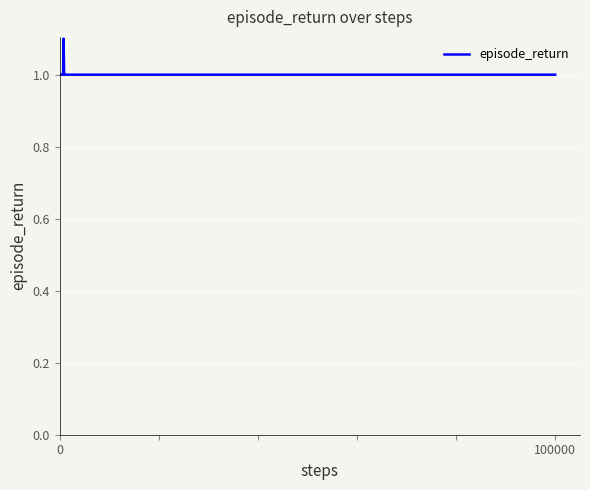

What is the smallest value displayed?

1.0